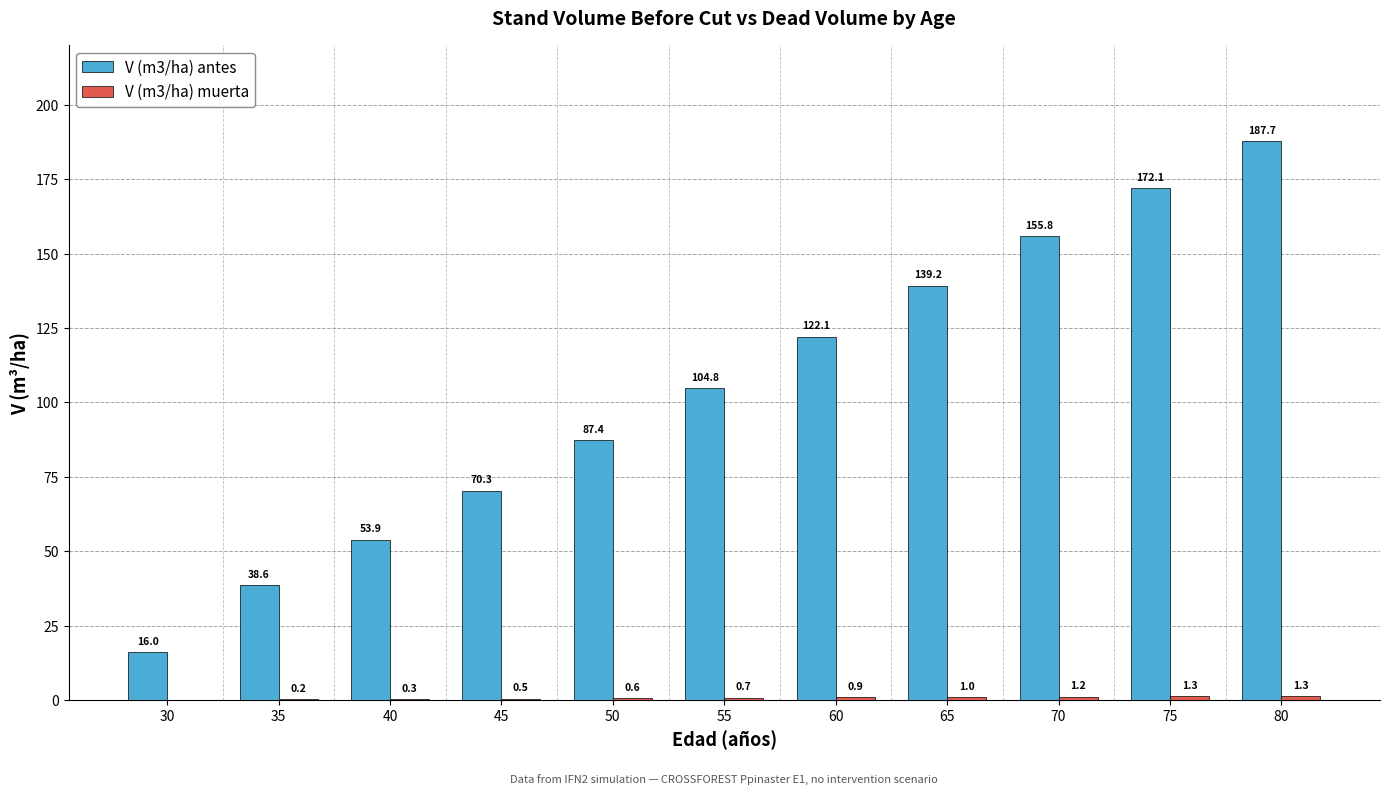

How many groups of bars are there?

11